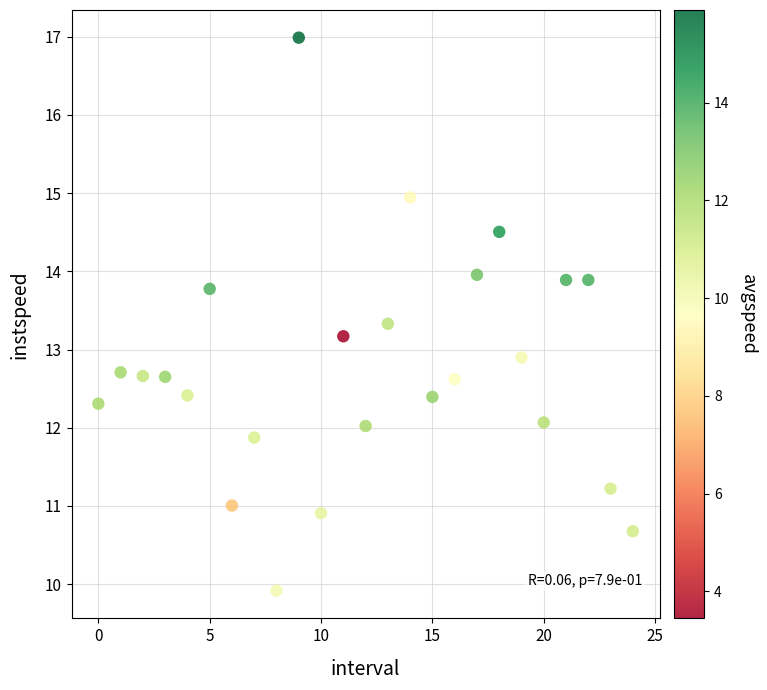

What is the range of Y values (max minus min)?

7.1